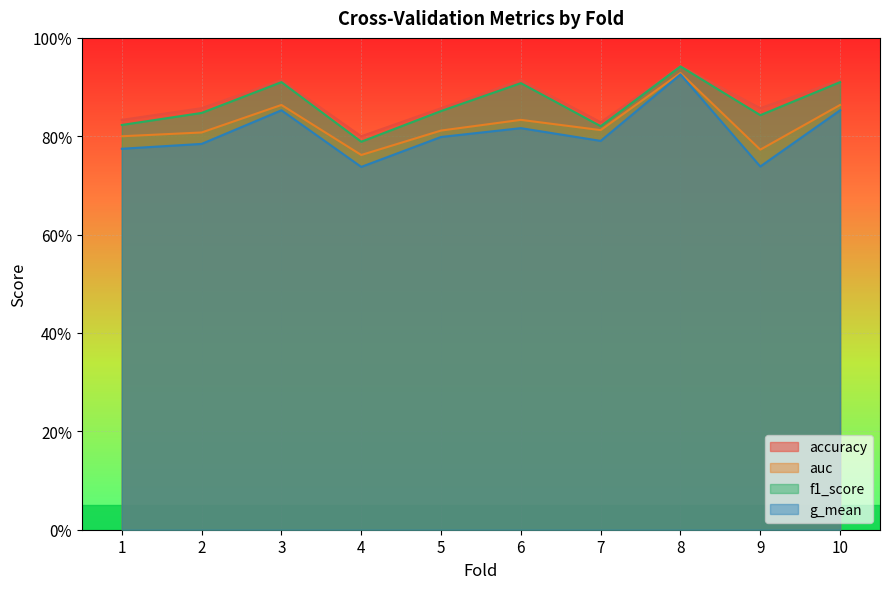

True or false: g_mean has a value of 0.8 at 6.

True